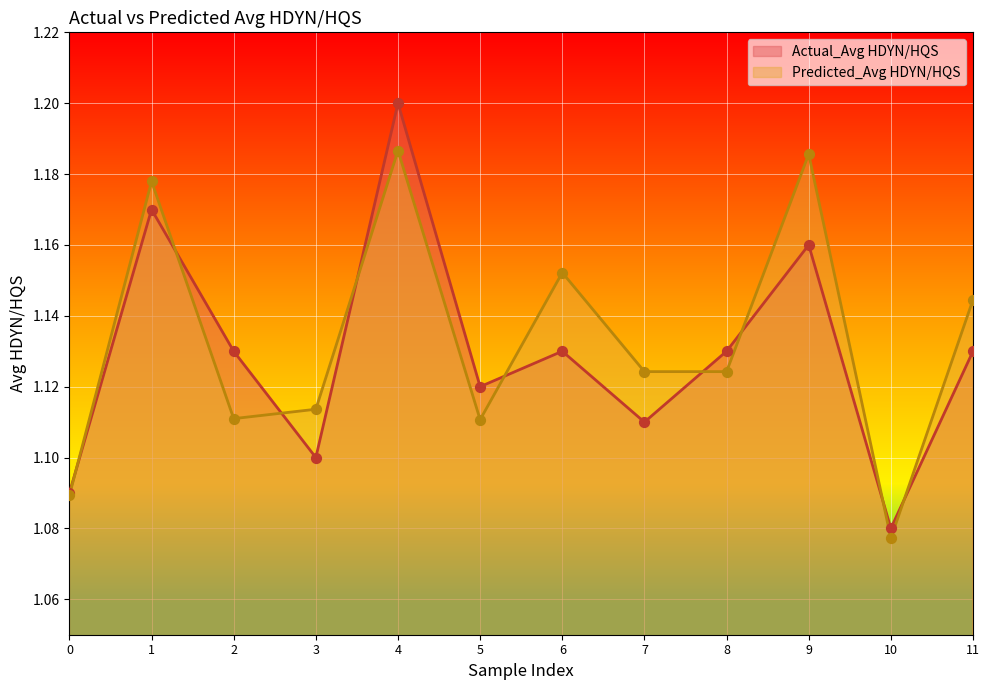

Which series has the largest Y range (max minus min)?

Actual_Avg HDYN/HQS